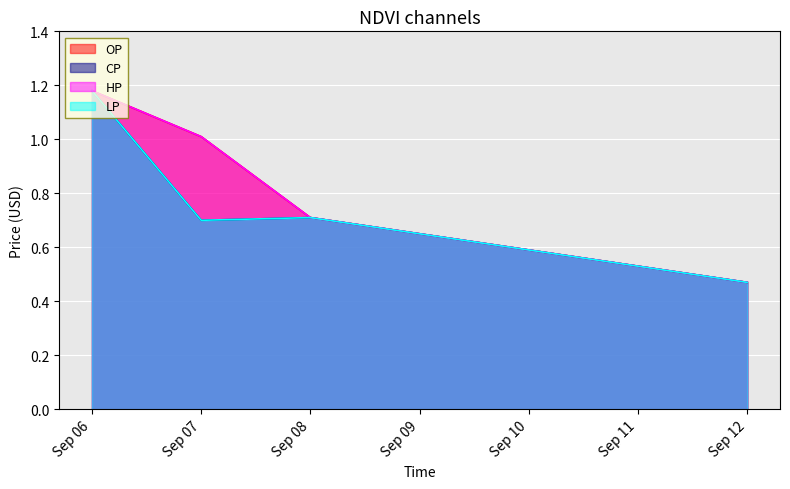

True or false: LP and CP cross at least once.

False